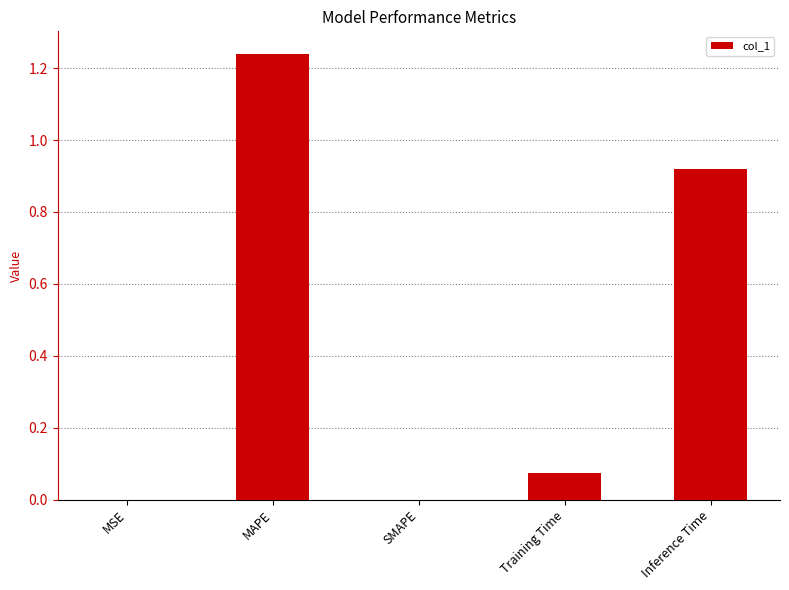

Is it true that the value at Inference Time is 0.3?

False